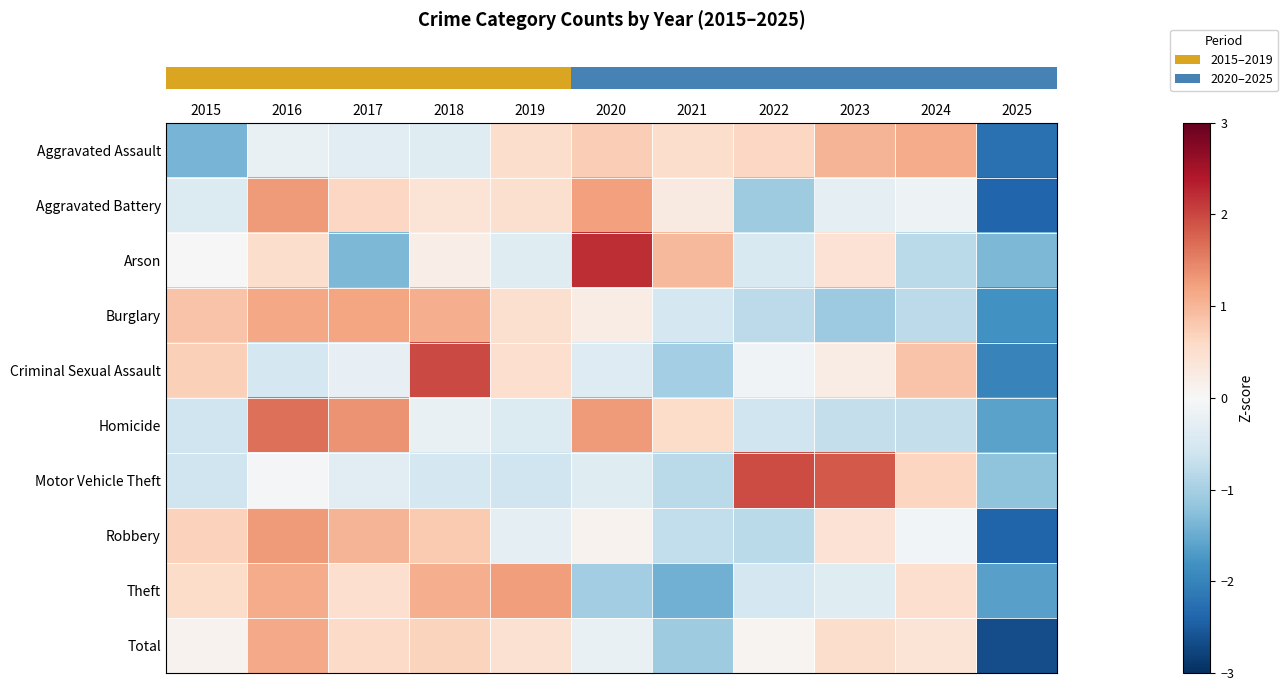

At how many categories does at least one series exceed 0?

10